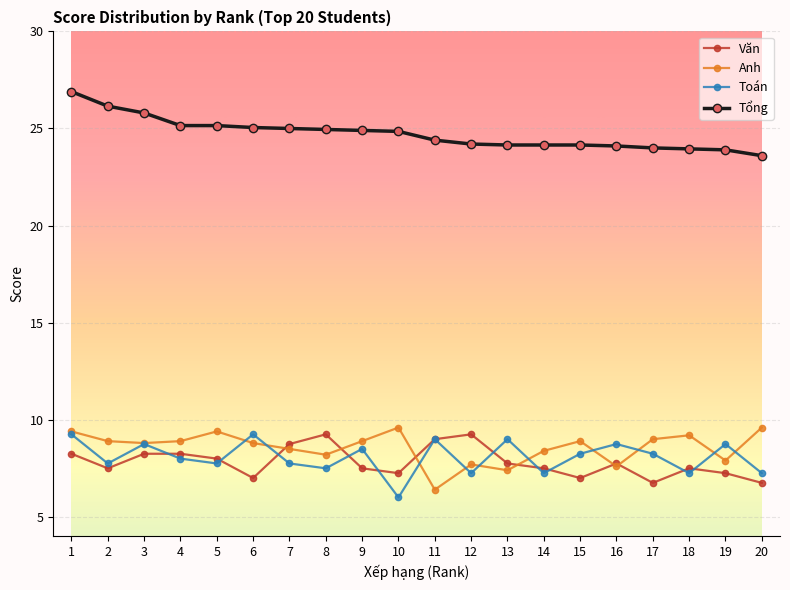

Rank the series at 19 from highest to lowest value.

Tổng, Toán, Anh, Văn